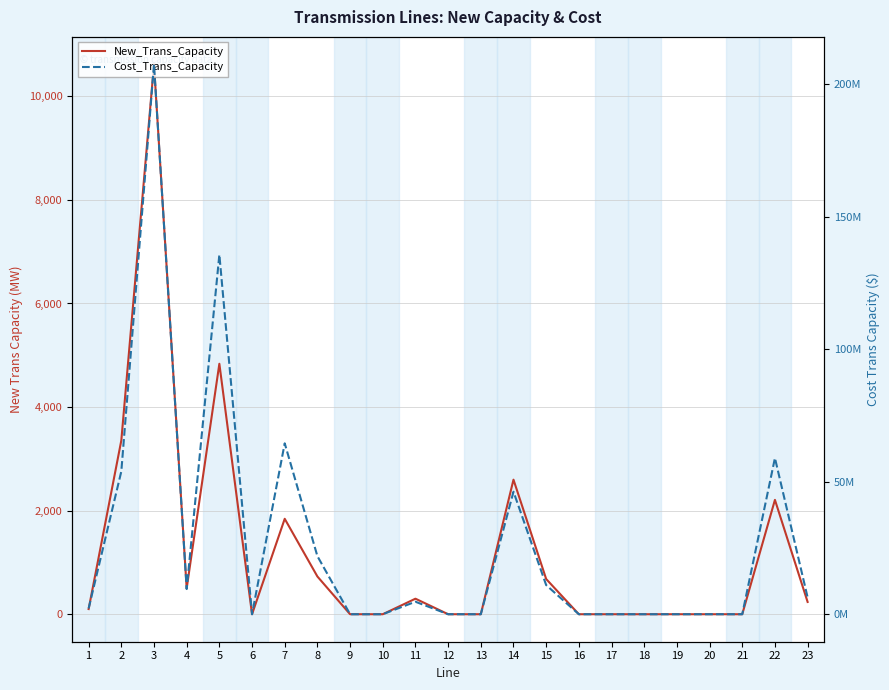

At which category does New_Trans_Capacity reach its first local valley?

4